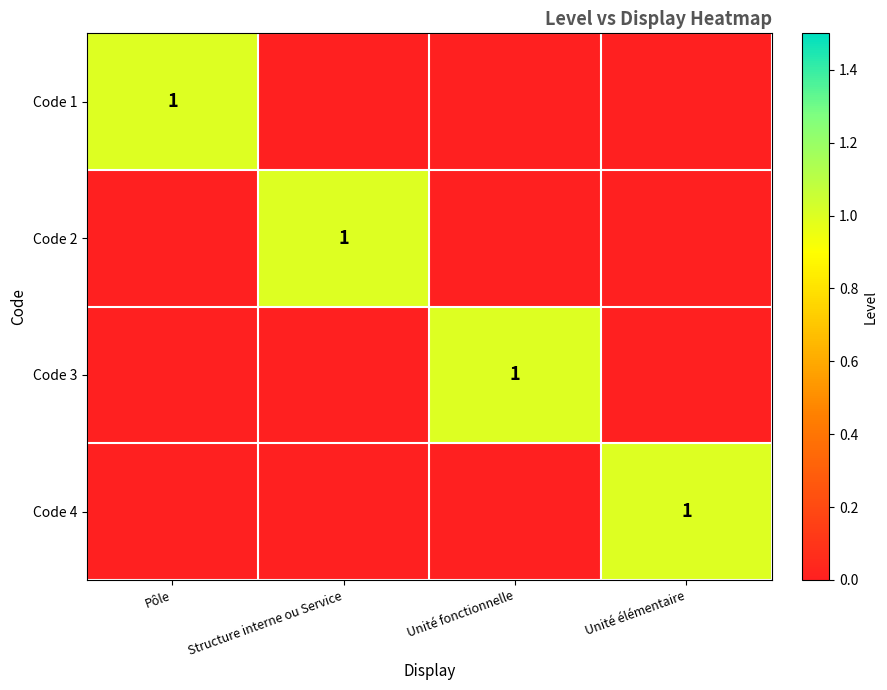

Is it true that Code 1 equals 1 at Pôle?

True